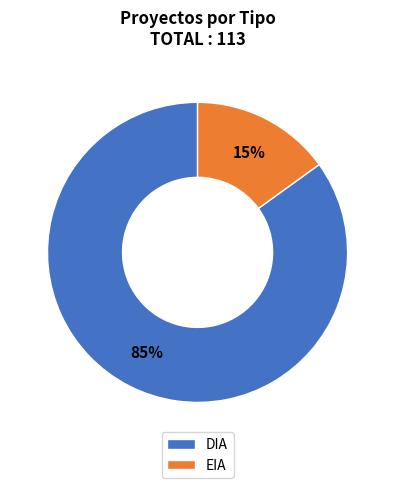

To the nearest percent, what is the average slice percentage?

50%